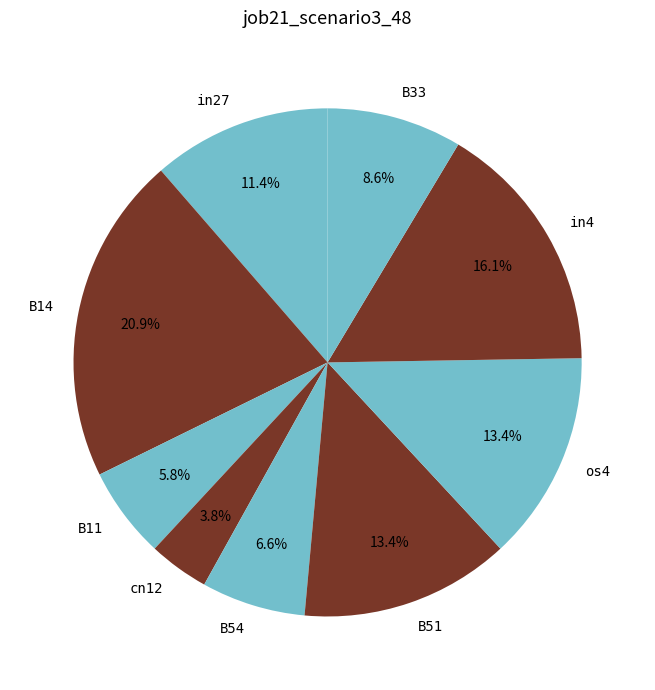

Is there any slice that represents more than half of the pie?

No